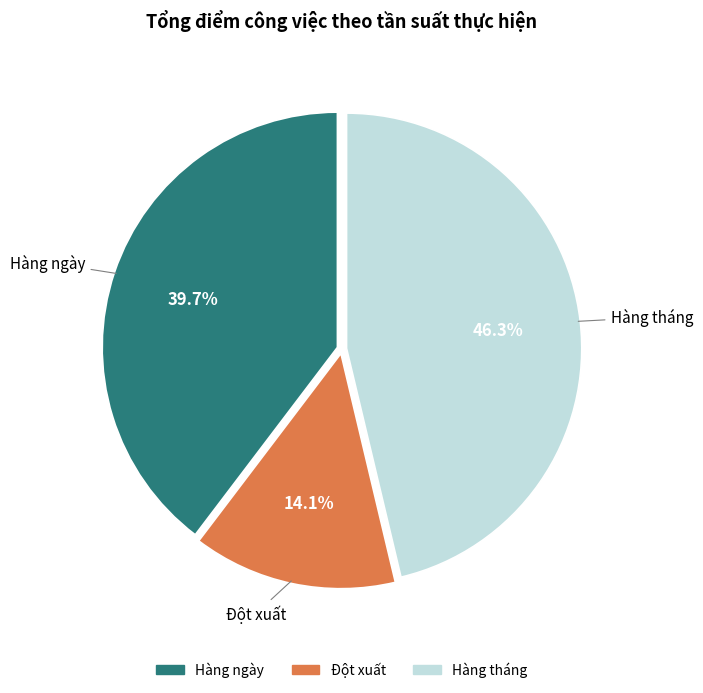

Count the number of slices in the pie.

3